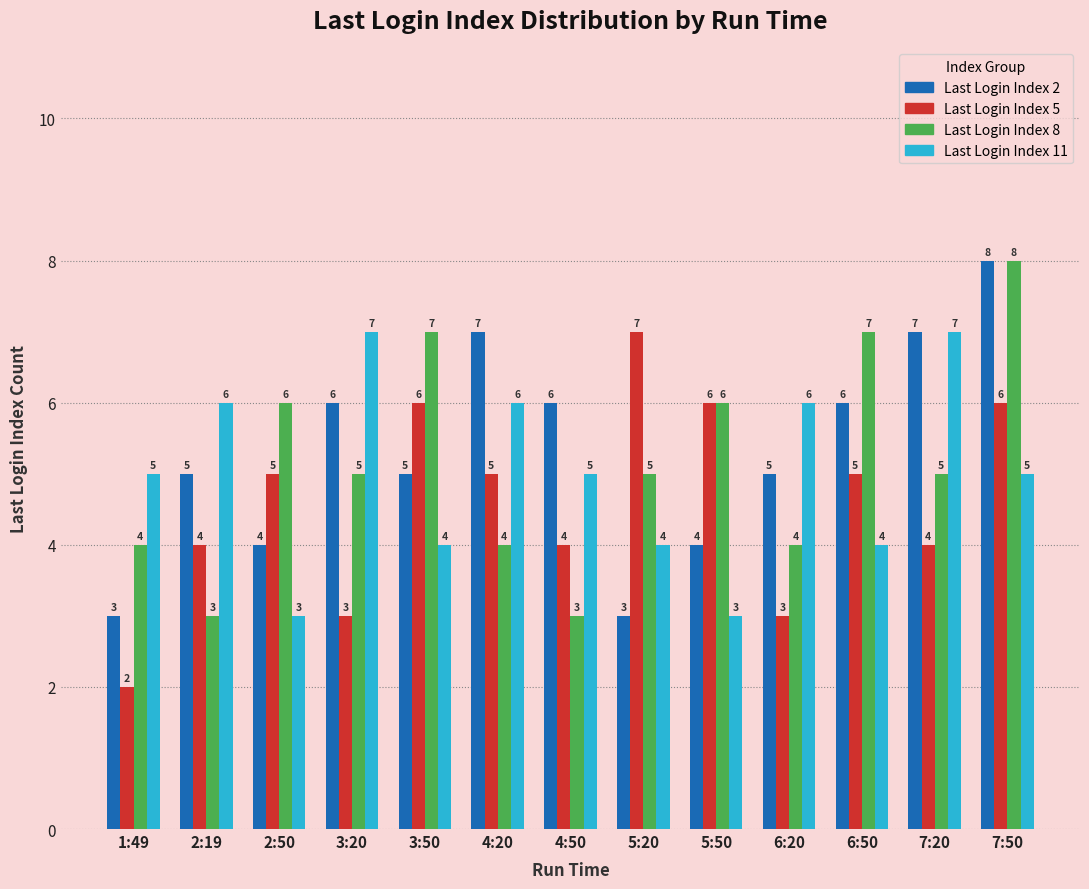

True or false: Last Login Index 5 has a value of 10 at 5:50.

False